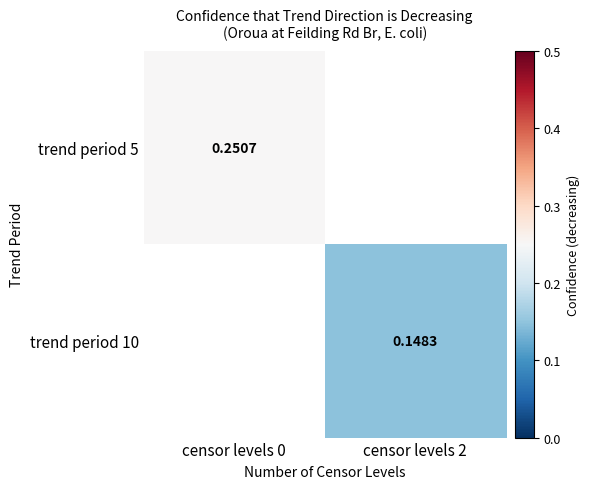

How many data points in trend period 10 are above 0?

1